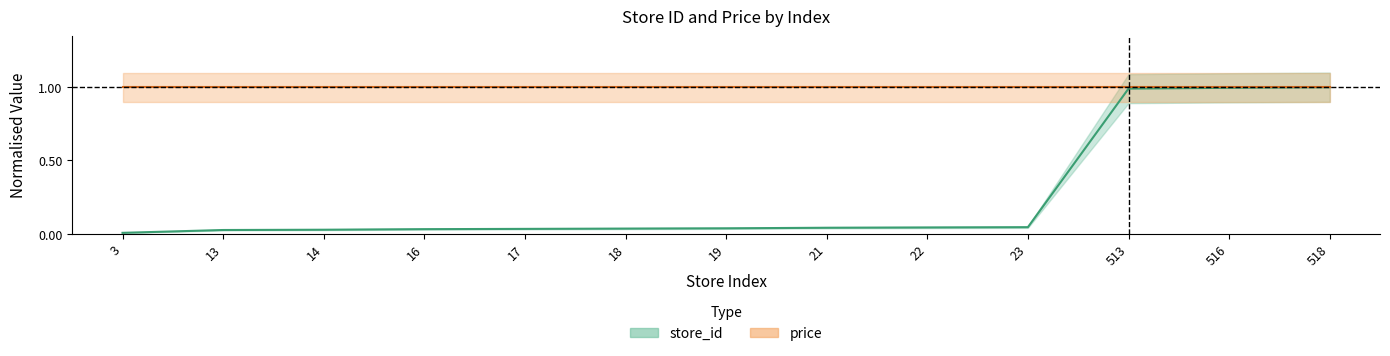

Which series has the largest total across all categories?

price